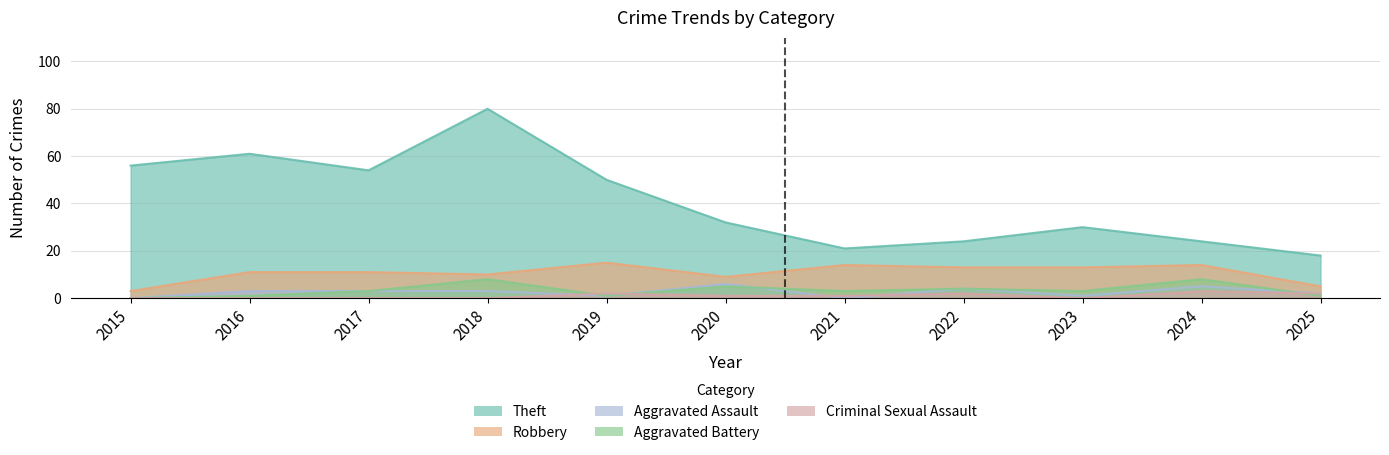

How many interior local valleys does the Aggravated Assault series have?

3